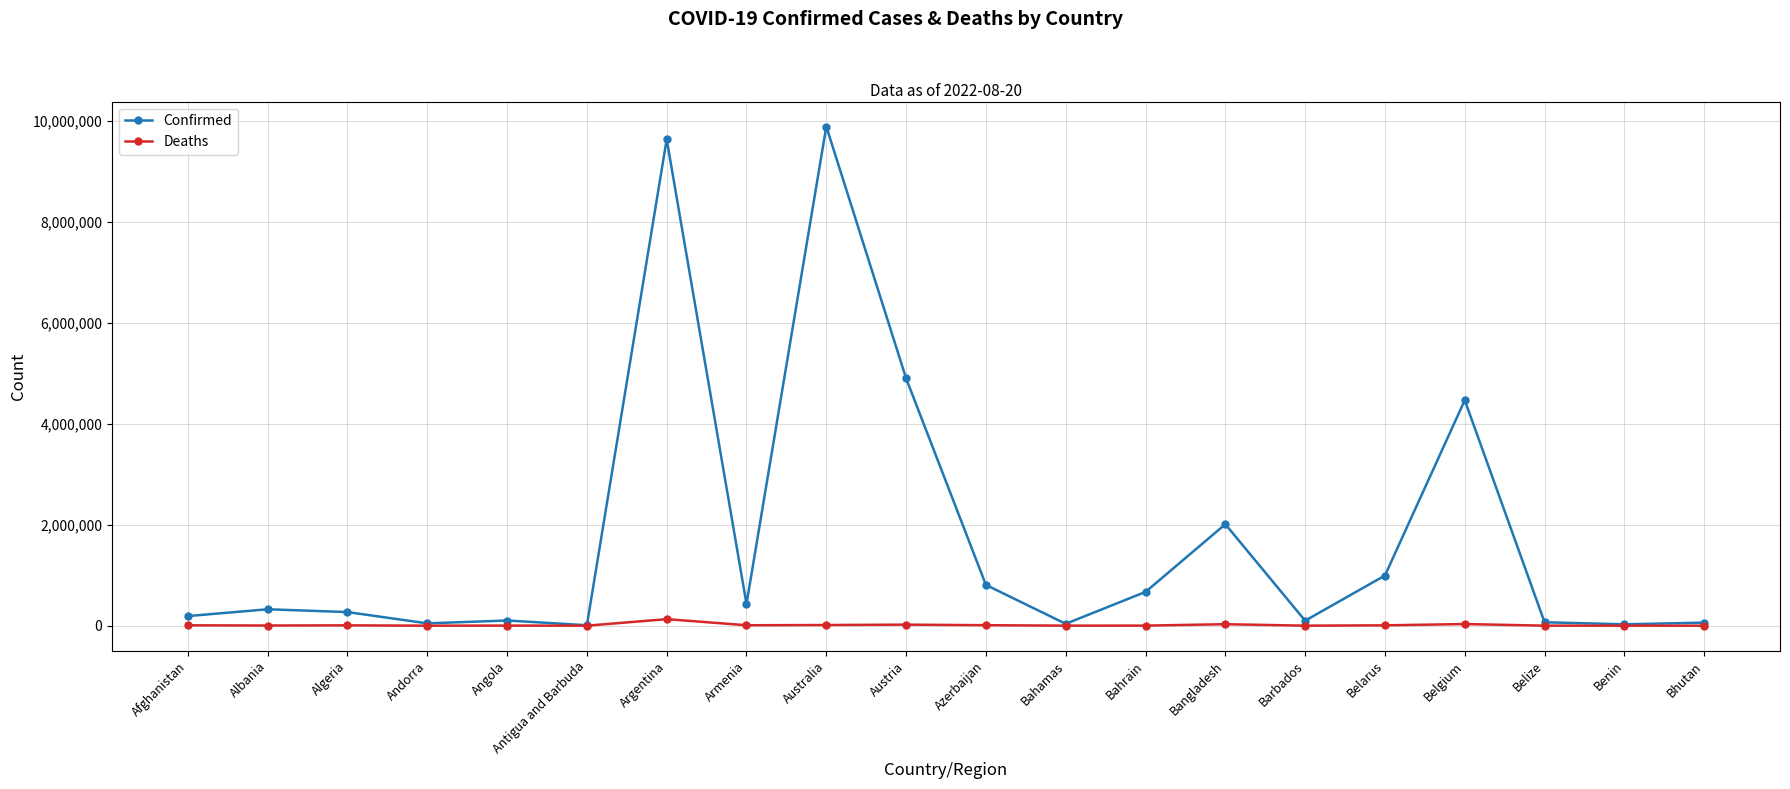

How many data points in Deaths are less than 6878?

10